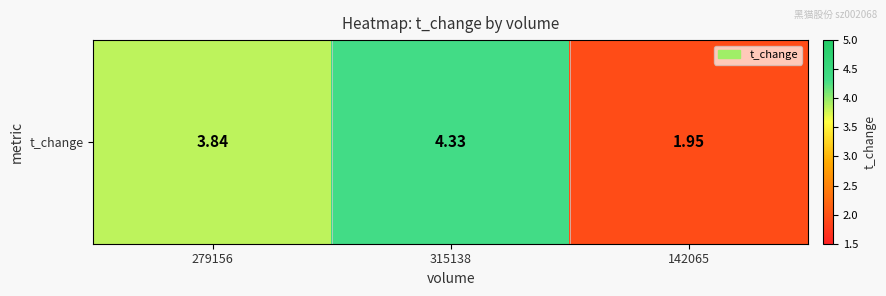

Which label corresponds to the smallest value in the chart?

142065